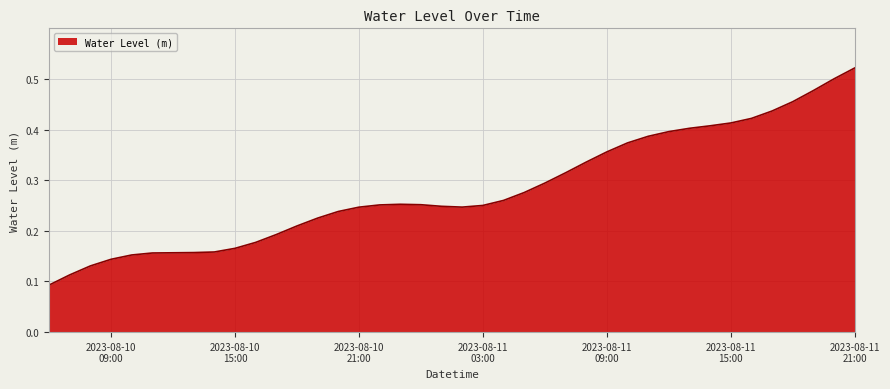

Does the chart have visible grid lines?

Yes